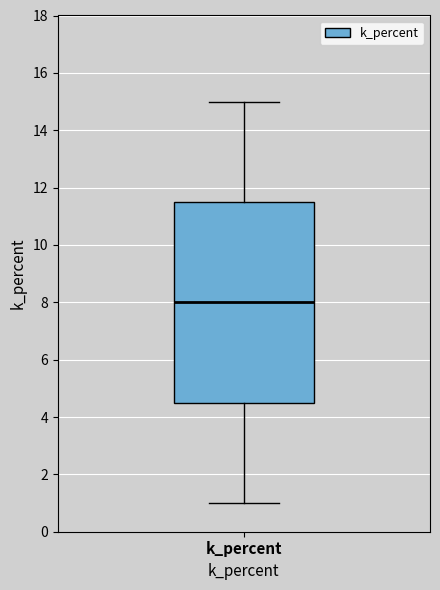

Transcribe this box plot: give where the median line is, the range the box spans, and where the two whiskers end, as read against the y-axis. The values are not printed on the chart, so give them approximately, as read against the axis.

median 8.0, box 4.6 to 11.6, whiskers 1.0 to 15.0